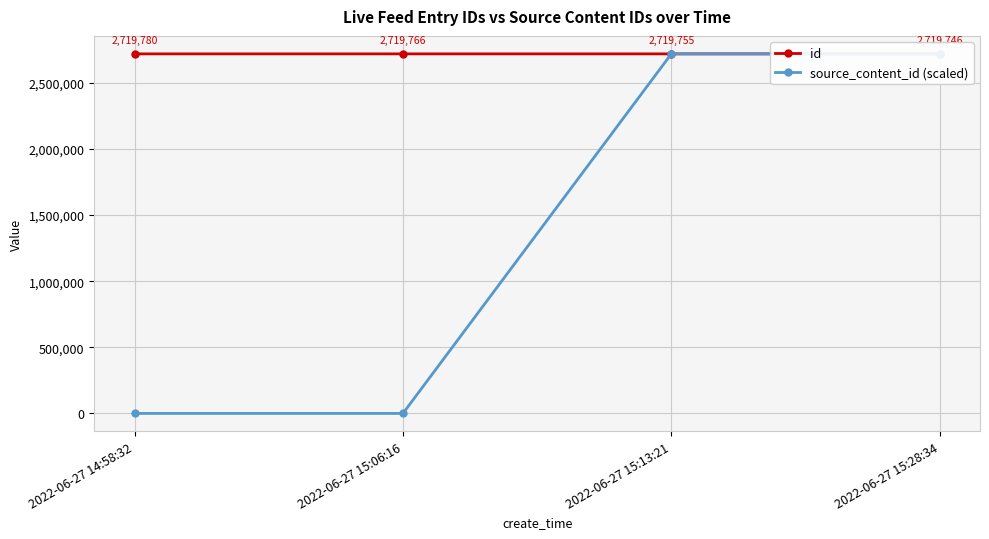

At which category is the sum across all series the highest?

2022-06-27 15:13:21